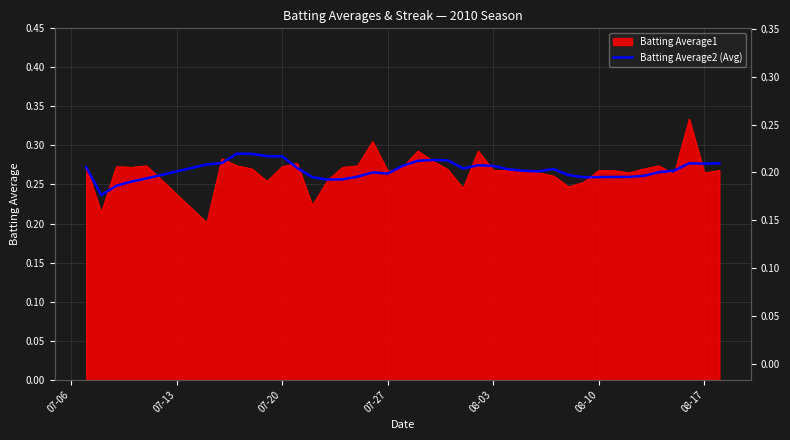

What is the label of the 1st point from the left?

07-06